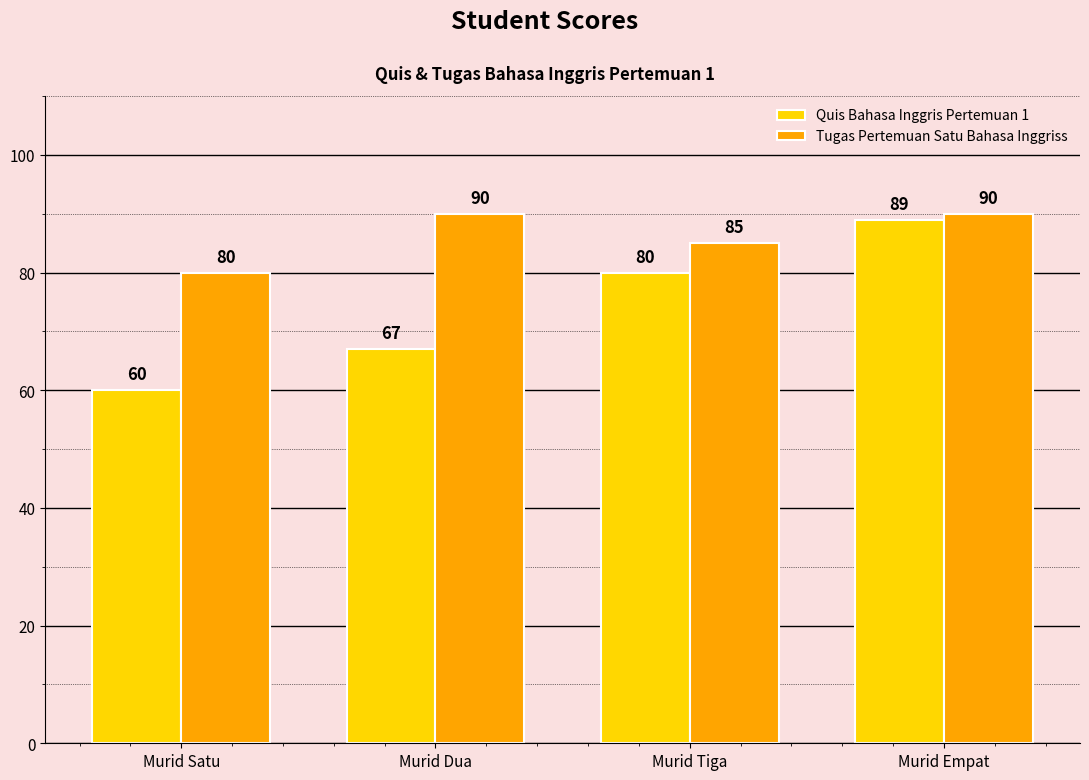

How many categories are shown in the chart?

4